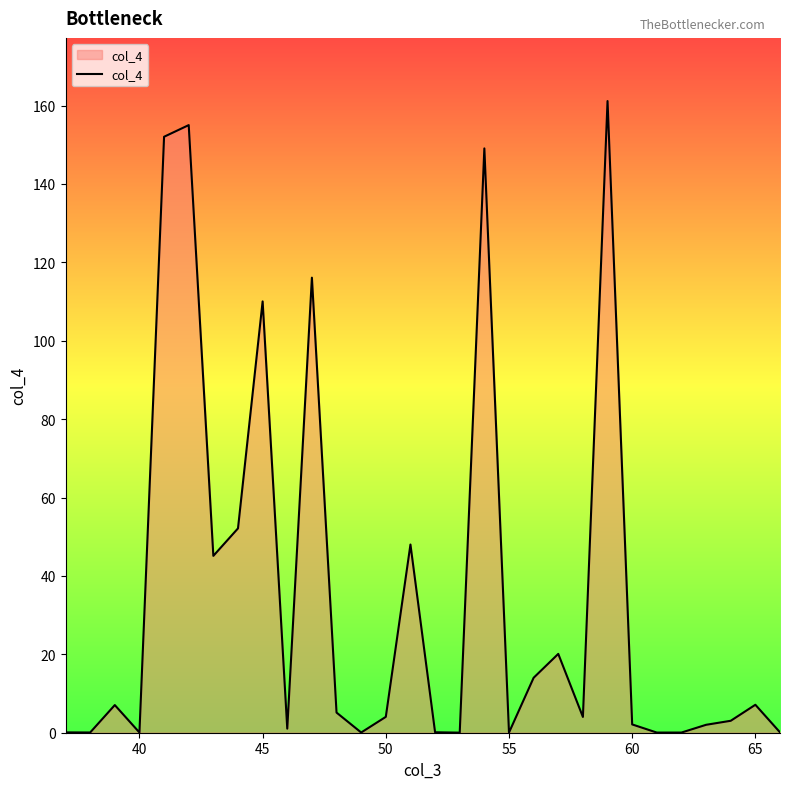

Does the chart display data point markers on the line(s)?

No